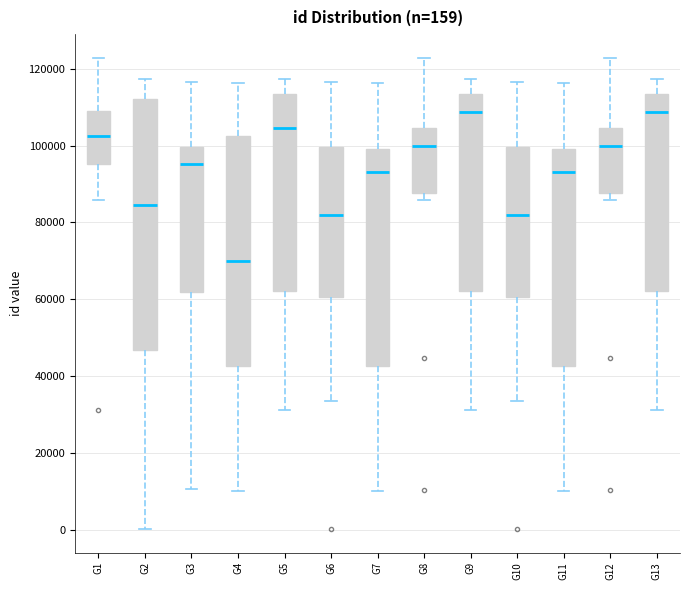

Which box is the tallest, from its lower edge to its upper edge?

G2